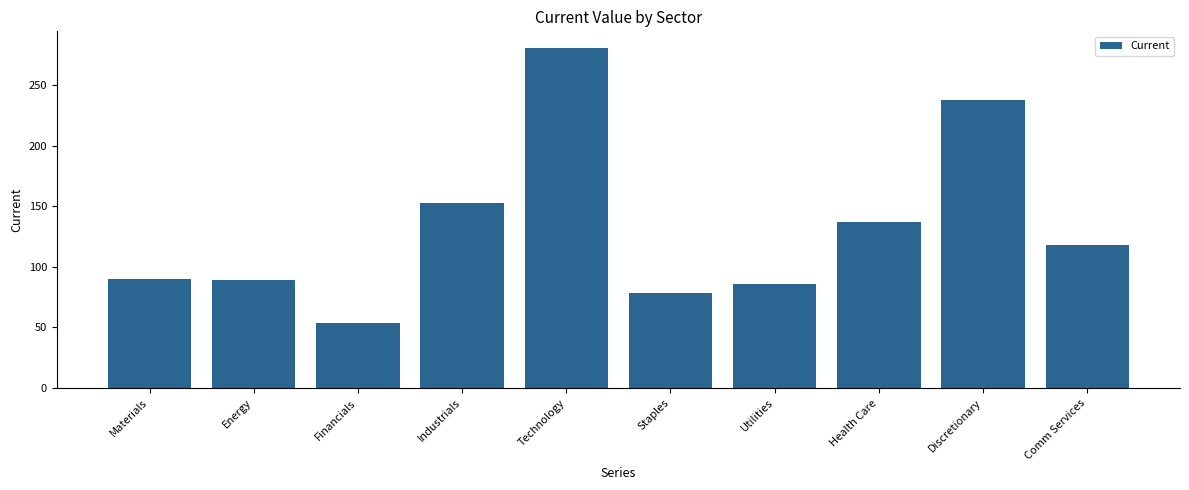

The chart shows a value of 90.1 at Materials. True or false?

True